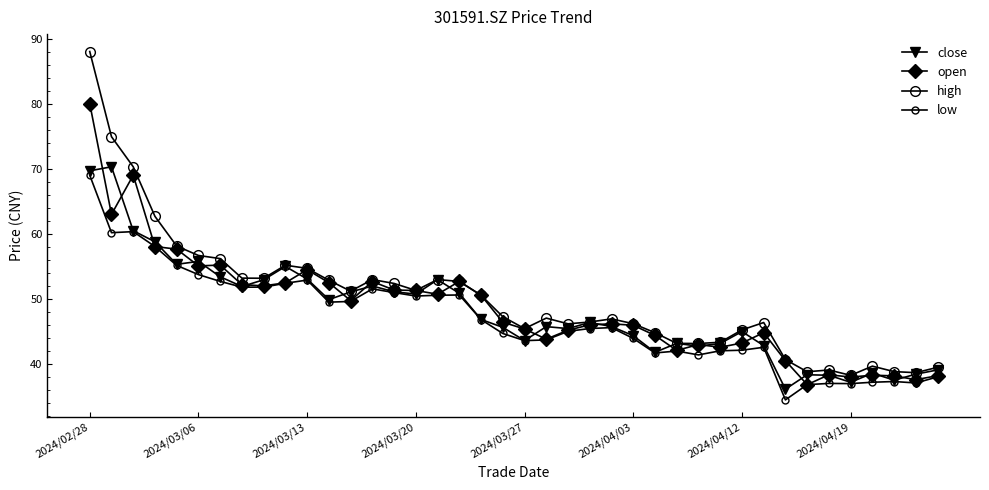

Does the chart have visible grid lines?

No